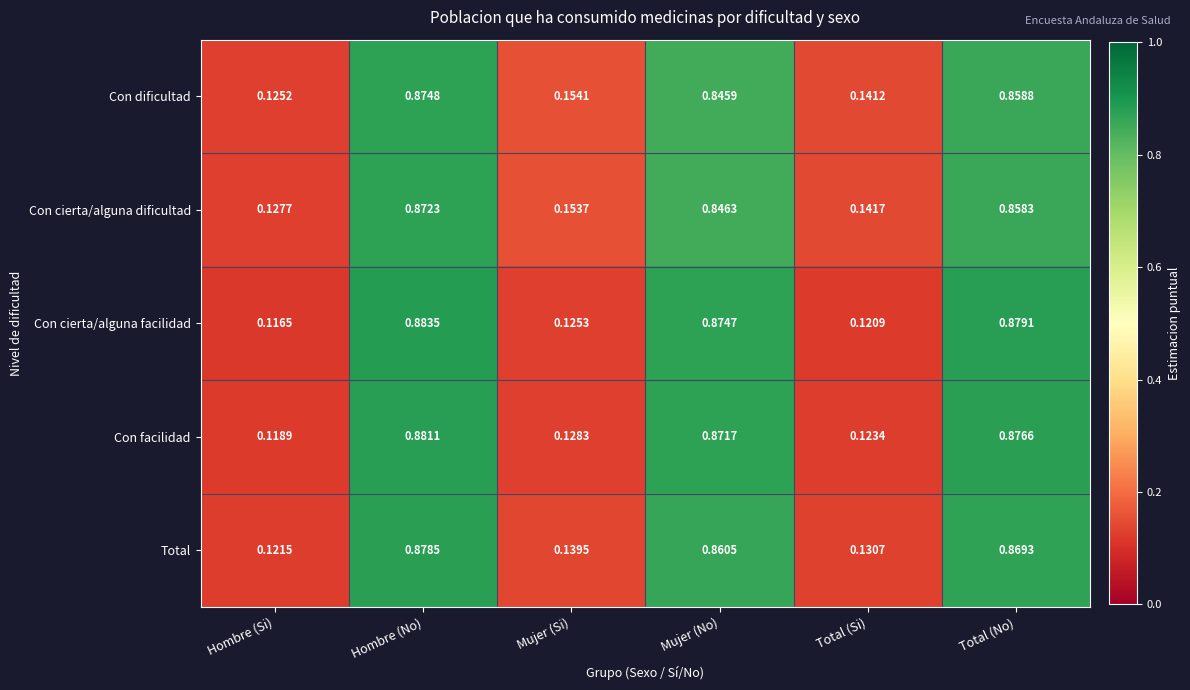

Which series has the largest range (max minus min)?

Con cierta/alguna facilidad